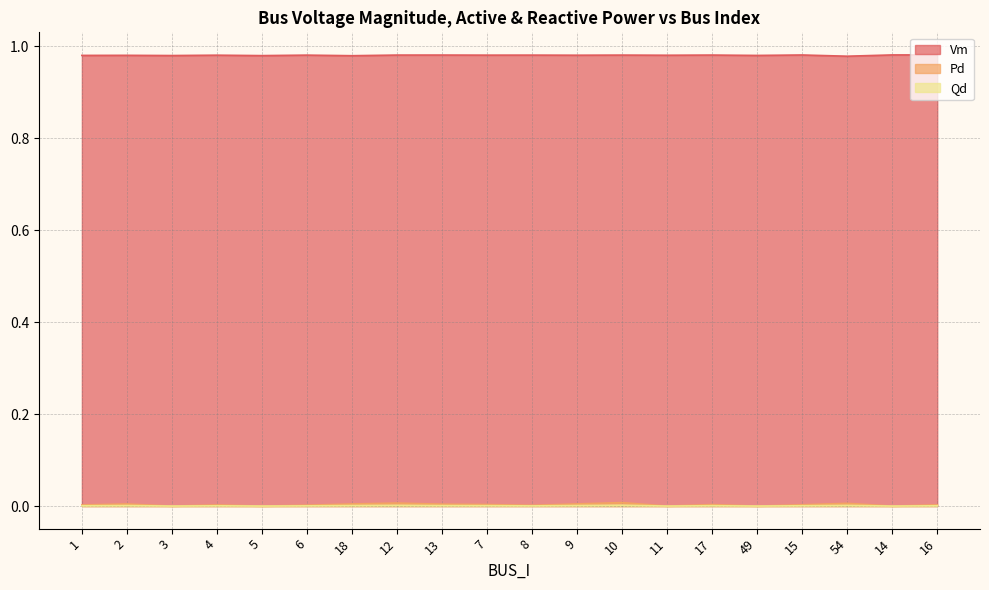

List the series in order of their peak value, highest first.

Vm, Pd, Qd